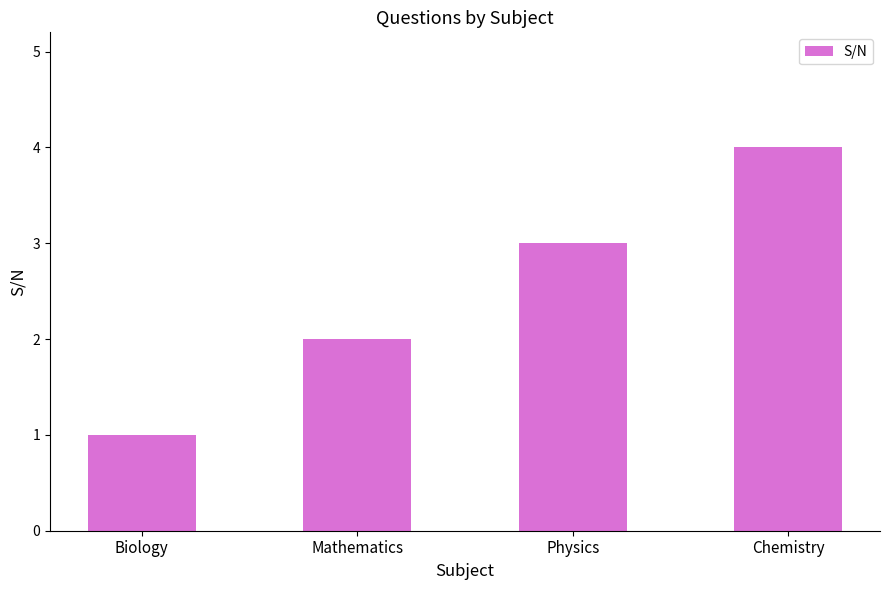

Between Biology and Mathematics, which is larger?

Mathematics